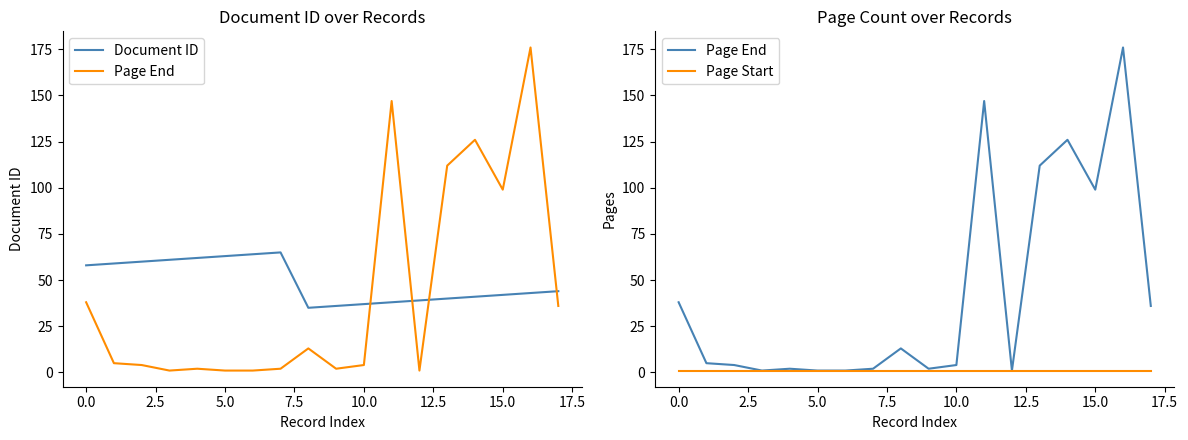

At how many categories does at least one series exceed 142?

2